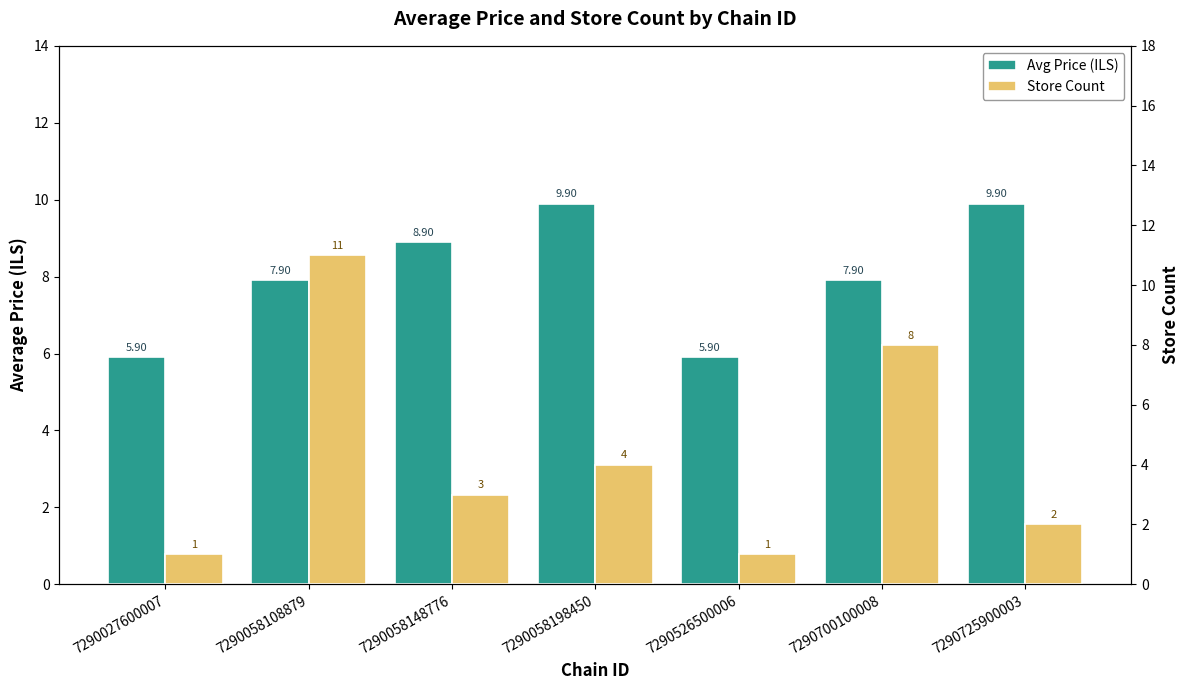

Does the chart contain any negative values?

No